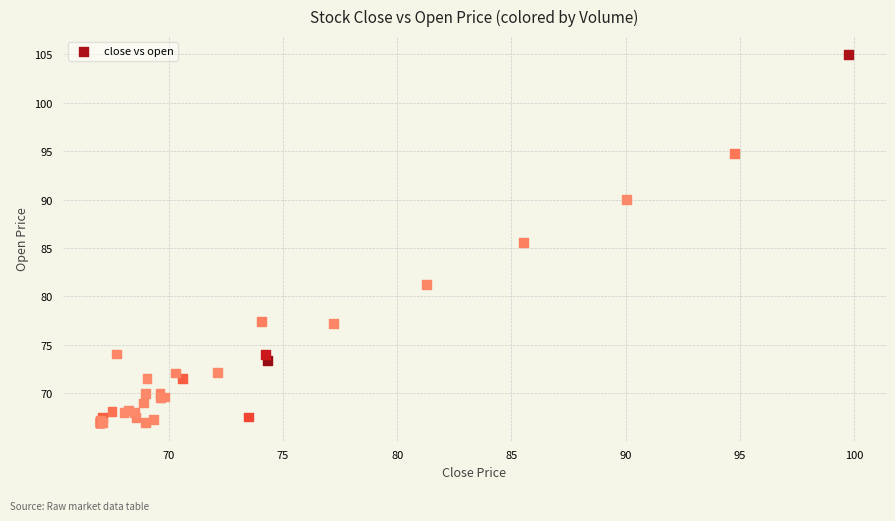

What Y value in the scatter plot is closest to 86?

85.5